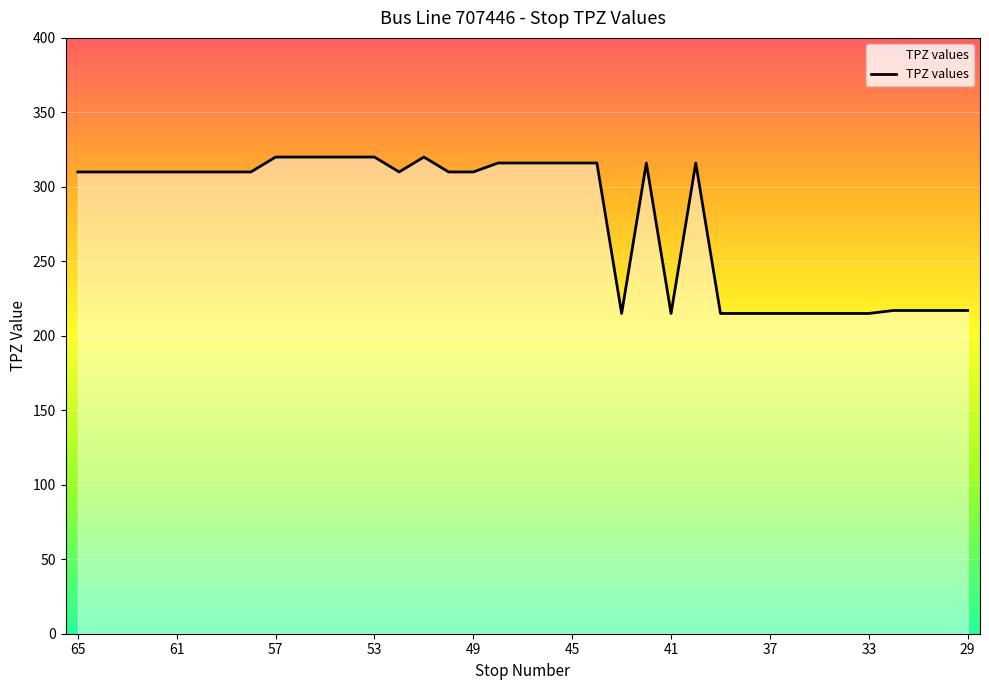

What is the difference between the maximum and minimum values?

105